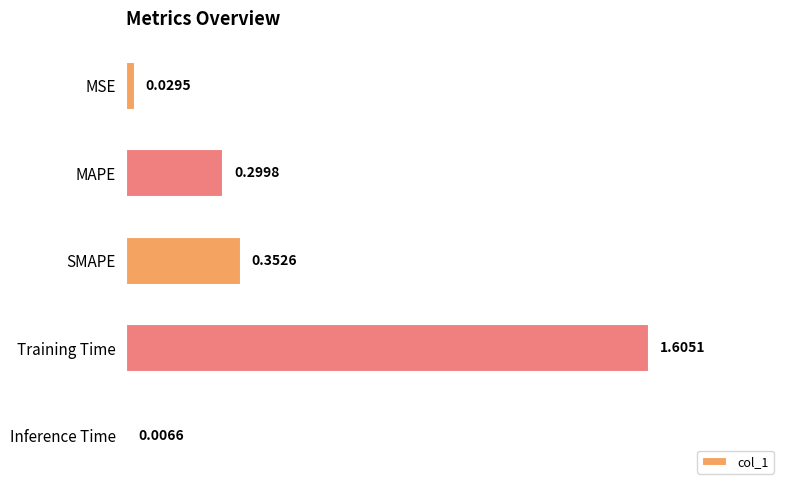

What is the label of the 1st bar from the top?

MSE